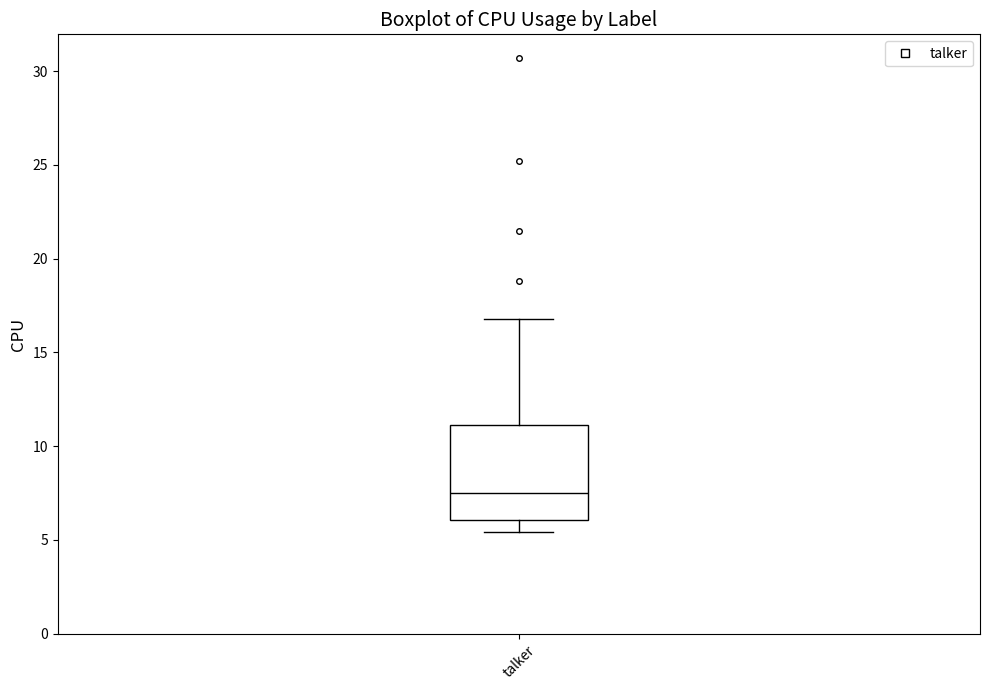

Transcribe this box plot: give where the median line is, the range the box spans, and where the two whiskers end, as read against the y-axis. The values are not printed on the chart, so give them approximately, as read against the axis.

median 7.5, box 6.0 to 11.0, whiskers 5.5 to 17.0